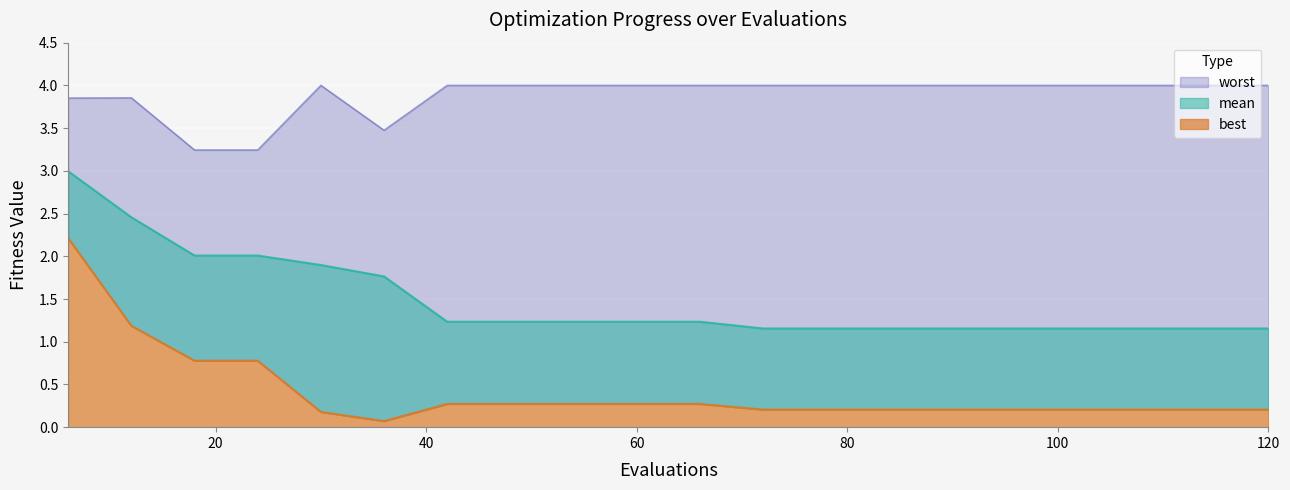

Is it true that worst equals 7.0 at 102?

False